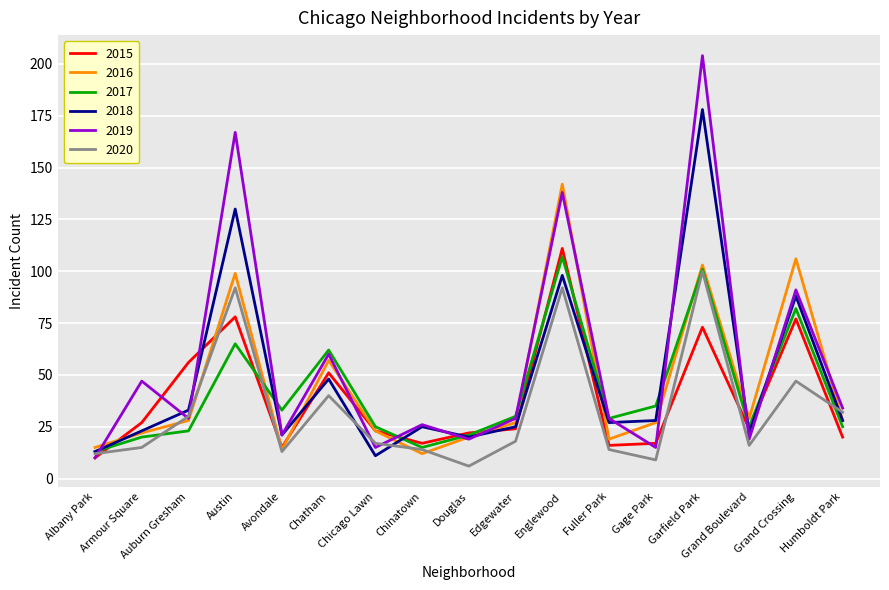

True or false: 2019 and 2015 cross at least once.

True